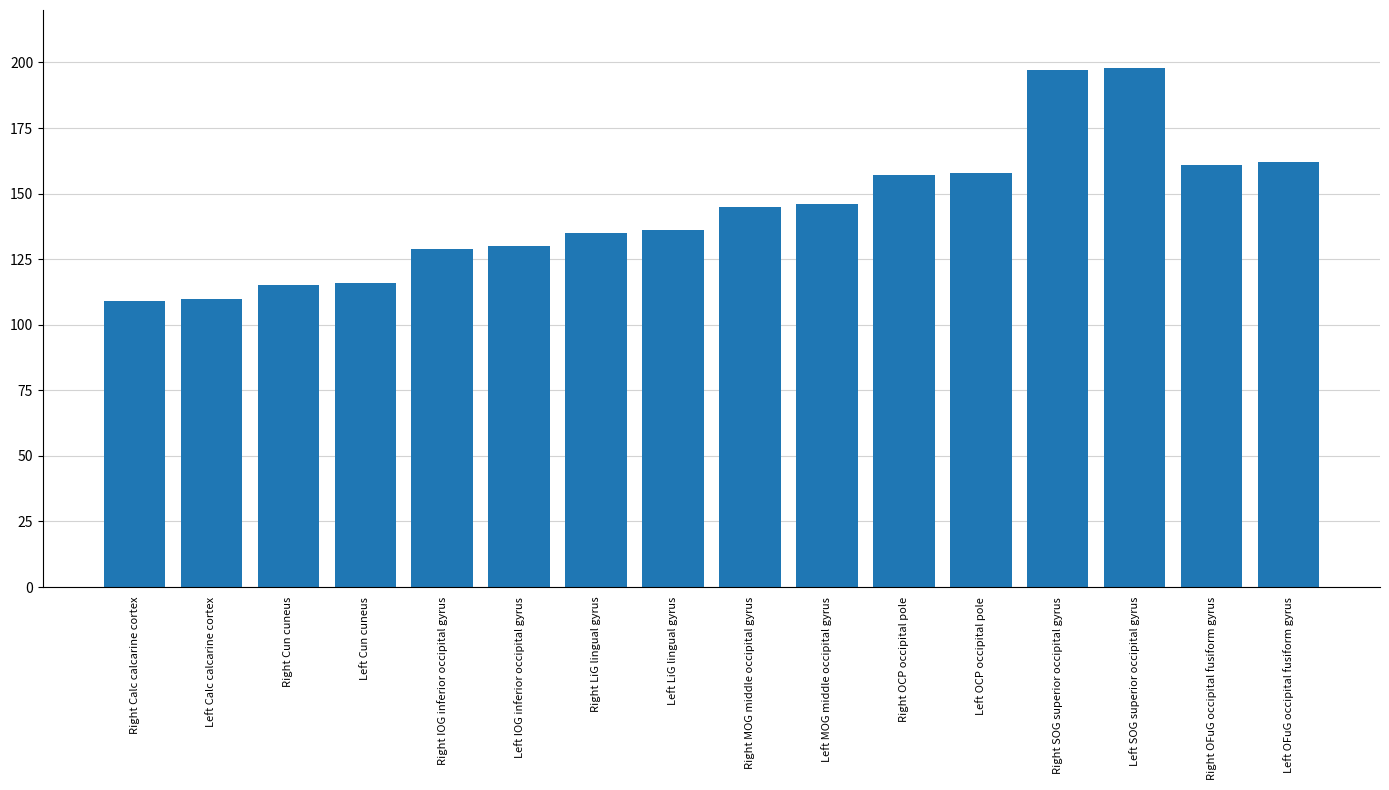

Is it true that the value at Left Calc calcarine cortex is 110?

True